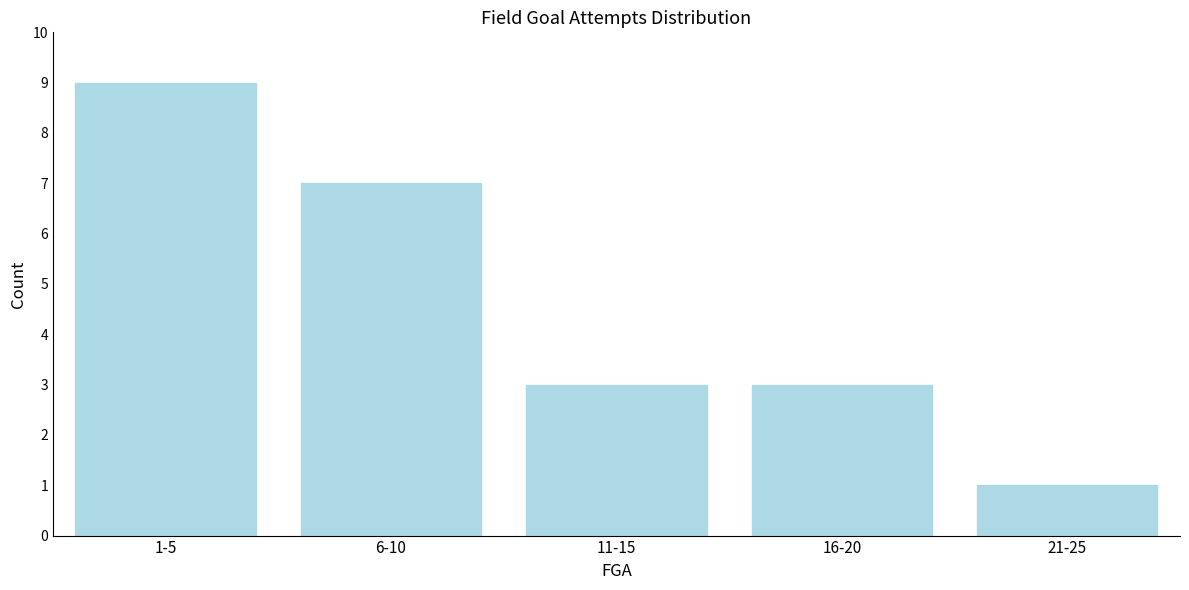

Reading left to right, extract all data points from this chart.

1-5=9	6-10=7	11-15=3	16-20=3	21-25=1